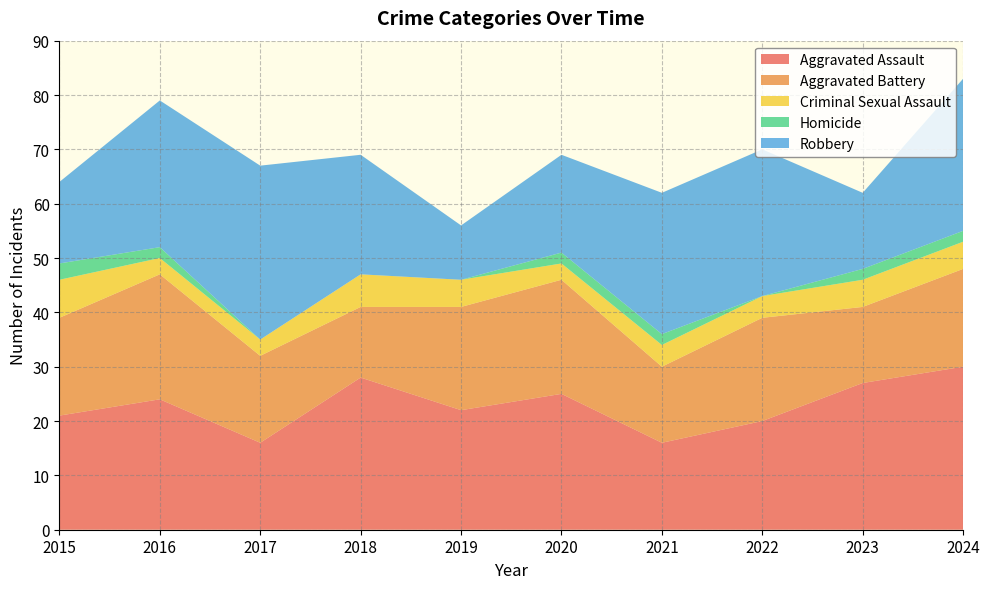

Reading left to right, transcribe all the data shown in this chart.

Aggravated Assault: 21	24	16	28	22	25	16	20	27	30
Aggravated Battery: 18	23	16	13	19	21	14	19	14	18
Criminal Sexual Assault: 7	3	3	6	5	3	4	4	5	5
Homicide: 3	2	0	0	0	2	2	0	2	2
Robbery: 15	27	32	22	10	18	26	27	14	28